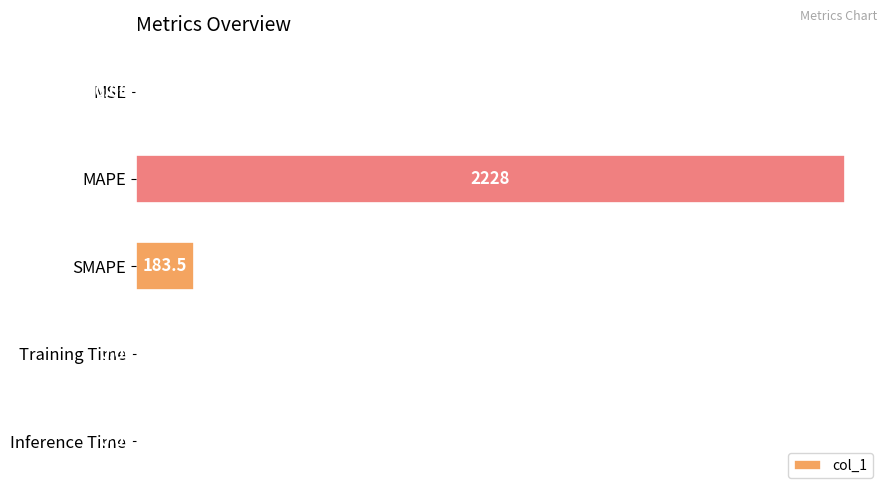

At which label is the value closest to 1114?

SMAPE